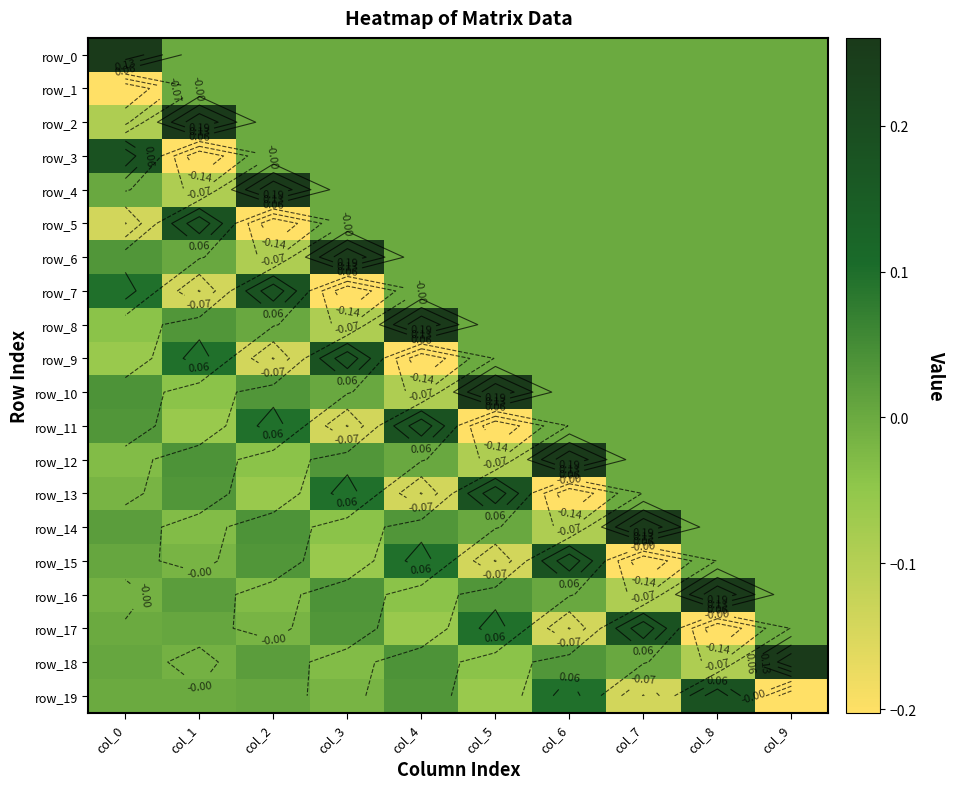

Reading left to right, list all the values displayed in this chart.

row_0: 0.3	0.0	0.0	0.0	0.0	0.0	0.0	0.0	0.0	0.0
row_1: -0.2	0.0	0.0	0.0	0.0	0.0	0.0	0.0	0.0	0.0
row_2: -0.1	0.3	0.0	0.0	0.0	0.0	0.0	0.0	0.0	0.0
row_3: 0.2	-0.2	0.0	0.0	0.0	0.0	0.0	0.0	0.0	0.0
row_4: 0.0	-0.1	0.3	0.0	0.0	0.0	0.0	0.0	0.0	0.0
row_5: -0.1	0.2	-0.2	0.0	0.0	0.0	0.0	0.0	0.0	0.0
row_6: 0.0	0.0	-0.1	0.3	0.0	0.0	0.0	0.0	0.0	0.0
row_7: 0.1	-0.1	0.2	-0.2	0.0	0.0	0.0	0.0	0.0	0.0
row_8: -0.0	0.0	0.0	-0.1	0.3	0.0	0.0	0.0	0.0	0.0
row_9: -0.1	0.1	-0.1	0.2	-0.2	0.0	0.0	0.0	0.0	0.0
row_10: 0.0	-0.0	0.0	0.0	-0.1	0.3	0.0	0.0	0.0	0.0
row_11: 0.0	-0.1	0.1	-0.1	0.2	-0.2	0.0	0.0	0.0	0.0
row_12: -0.0	0.0	-0.0	0.0	0.0	-0.1	0.3	0.0	0.0	0.0
row_13: -0.0	0.0	-0.1	0.1	-0.1	0.2	-0.2	0.0	0.0	0.0
row_14: 0.0	-0.0	0.0	-0.0	0.0	0.0	-0.1	0.3	0.0	0.0
row_15: 0.0	-0.0	0.0	-0.1	0.1	-0.1	0.2	-0.2	0.0	0.0
row_16: -0.0	0.0	-0.0	0.0	-0.0	0.0	0.0	-0.1	0.3	0.0
row_17: -0.0	0.0	-0.0	0.0	-0.1	0.1	-0.1	0.2	-0.2	0.0
row_18: 0.0	-0.0	0.0	-0.0	0.0	-0.0	0.0	0.0	-0.1	0.3
row_19: -0.0	-0.0	0.0	-0.0	0.0	-0.1	0.1	-0.1	0.2	-0.2